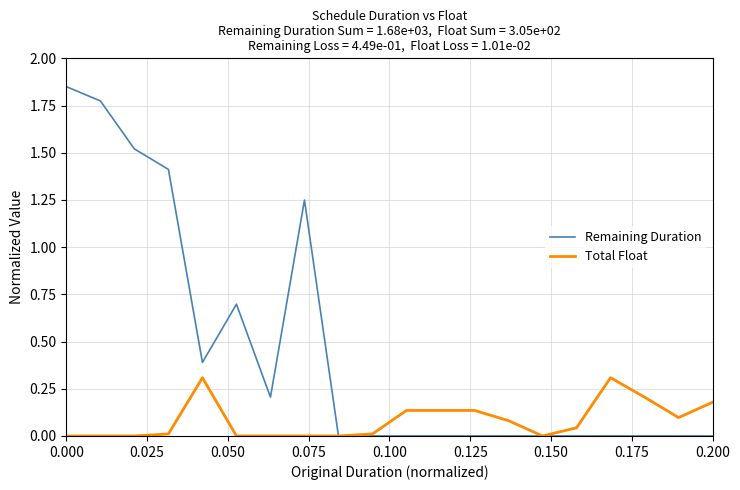

What are all the series names shown in the legend?

Remaining Duration, Total Float